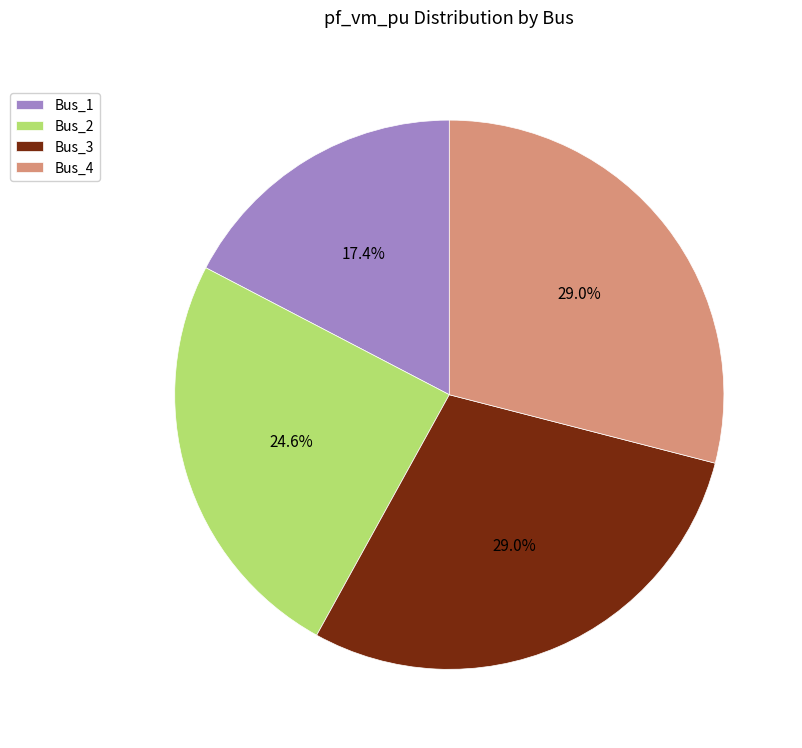

To the nearest percent, what portion does Bus_2 represent?

25%